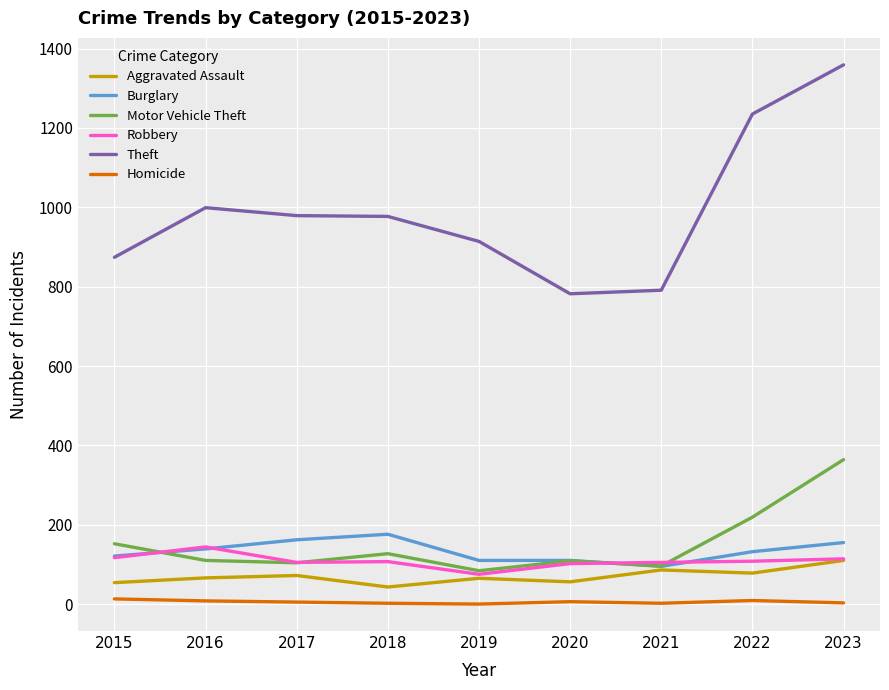

At which category is the sum across all series the highest?

2023